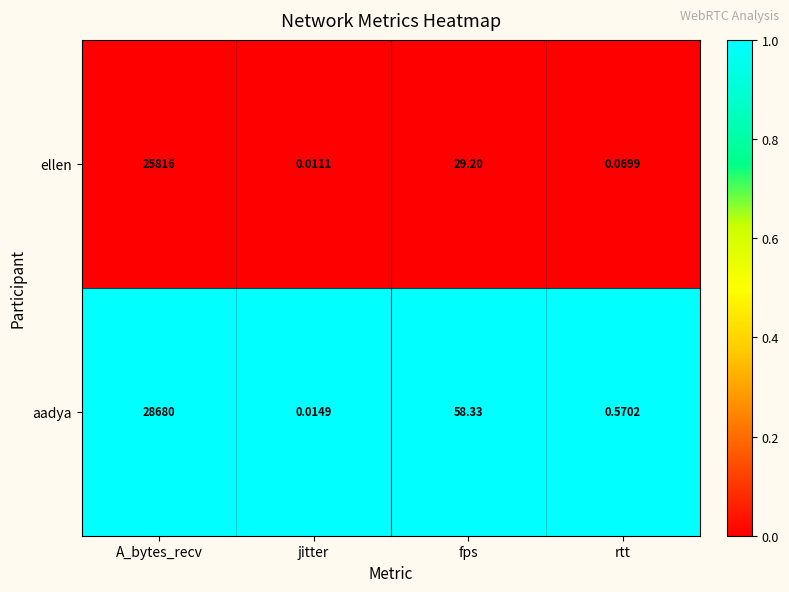

What is the spread (max minus min) of values at rtt?

1